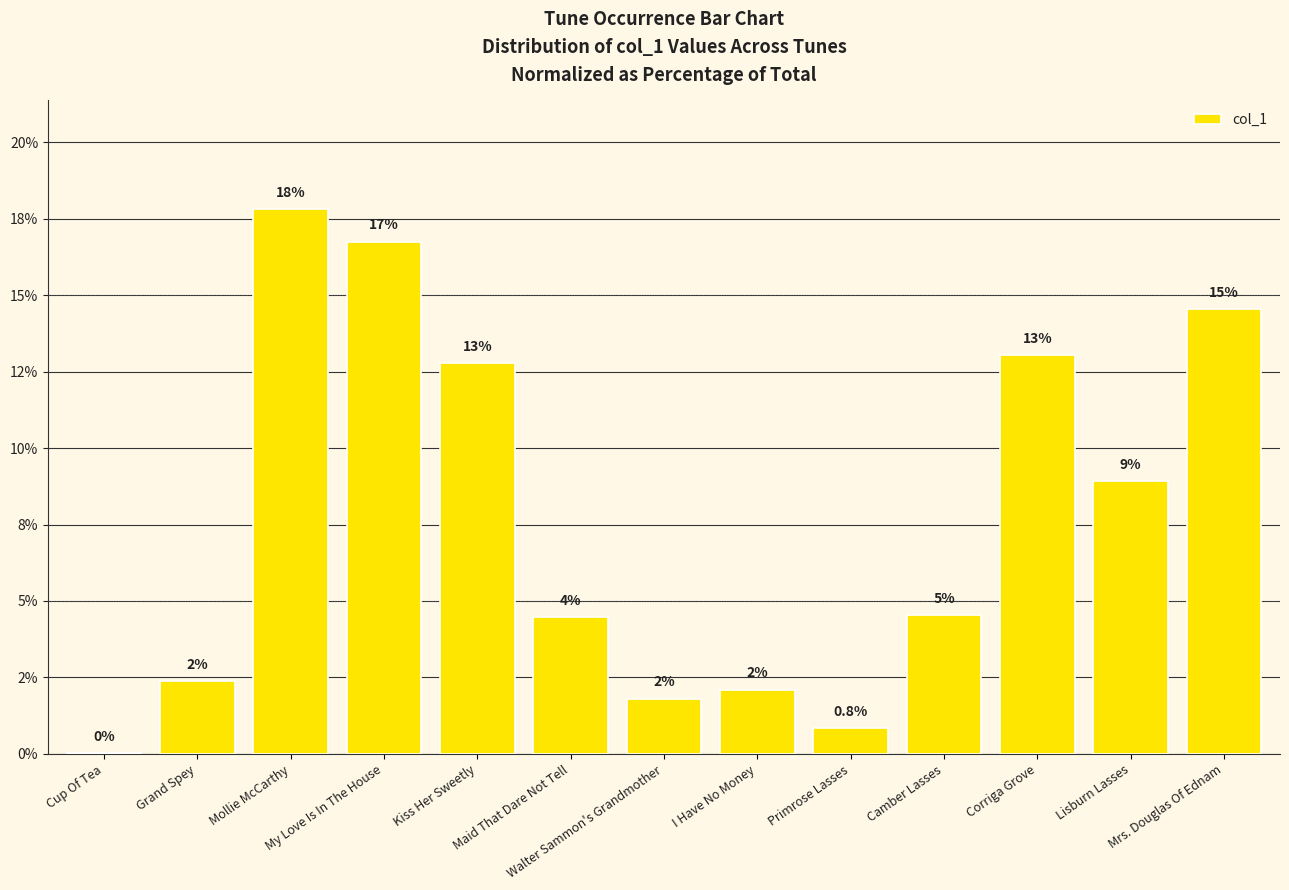

Does the chart contain stacked bars?

No